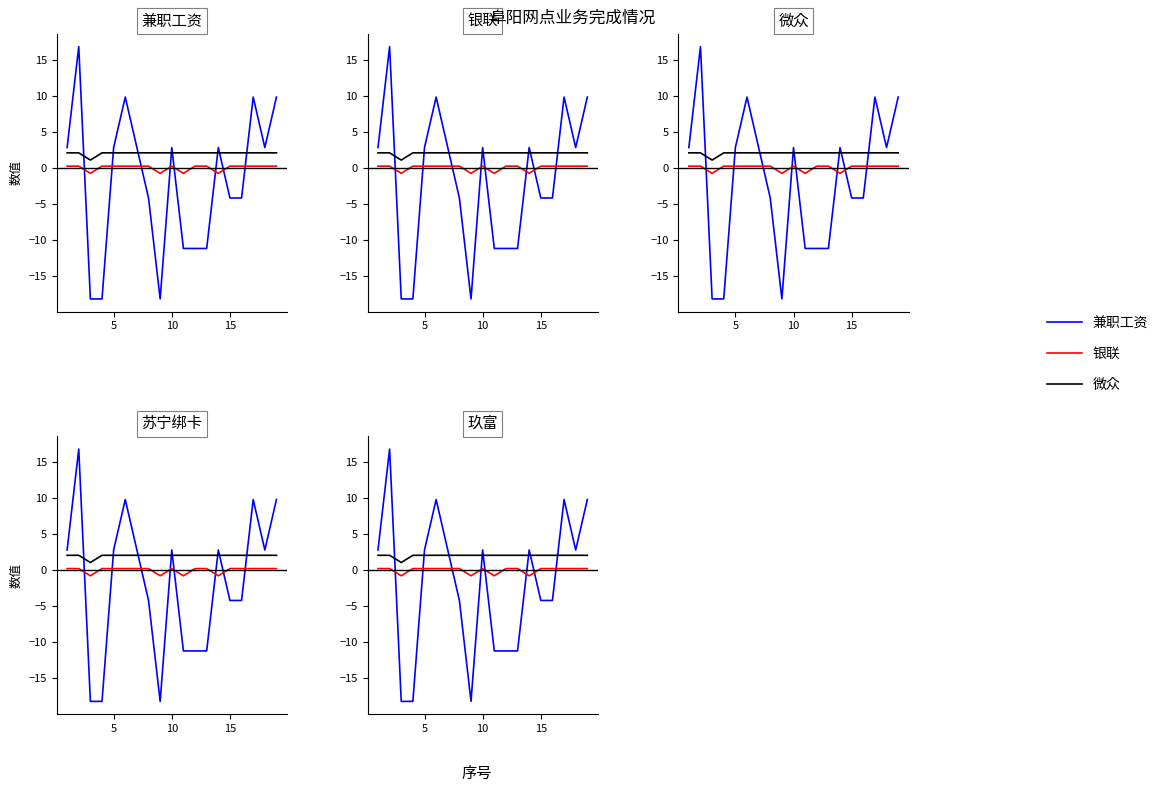

True or false: 银联 and 微众 cross at least once.

False